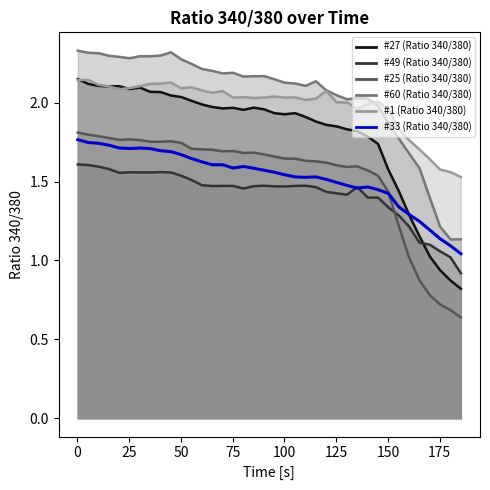

How many times do #33 (Ratio 340/380) and #25 (Ratio 340/380) cross each other?

1